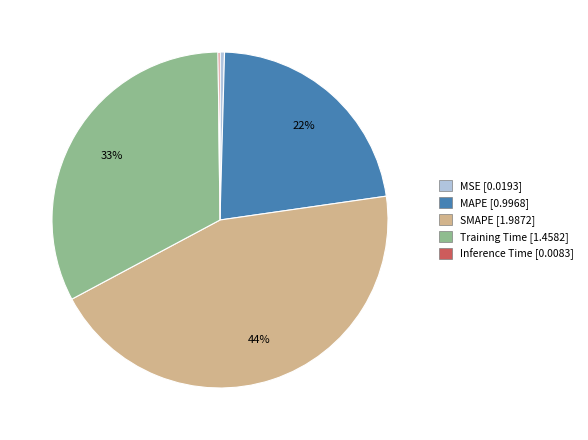

Which has a higher value, Training Time or MSE?

Training Time